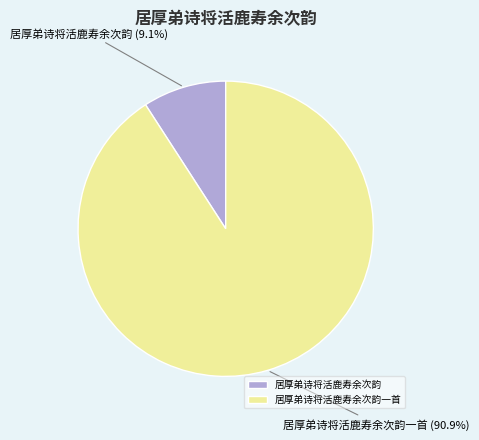

Rank the categories by value from highest to lowest.

居厚弟诗将活鹿寿余次韵一首, 居厚弟诗将活鹿寿余次韵